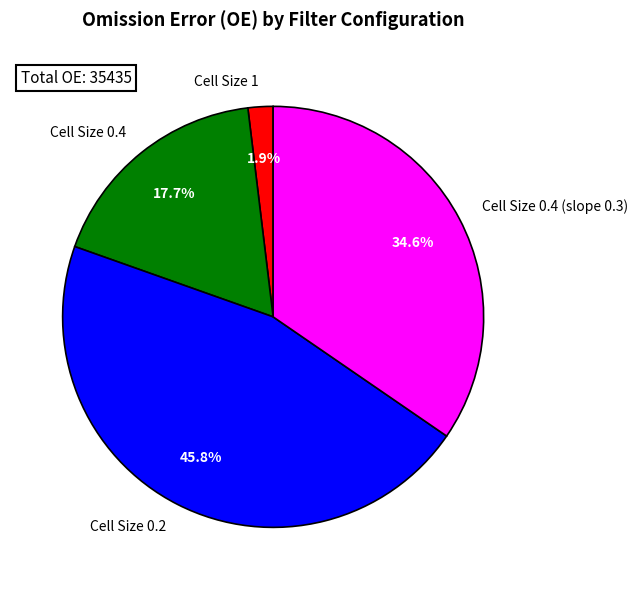

What percentage is the Cell Size 0.4 (slope 0.3) slice, to the nearest percent?

35%